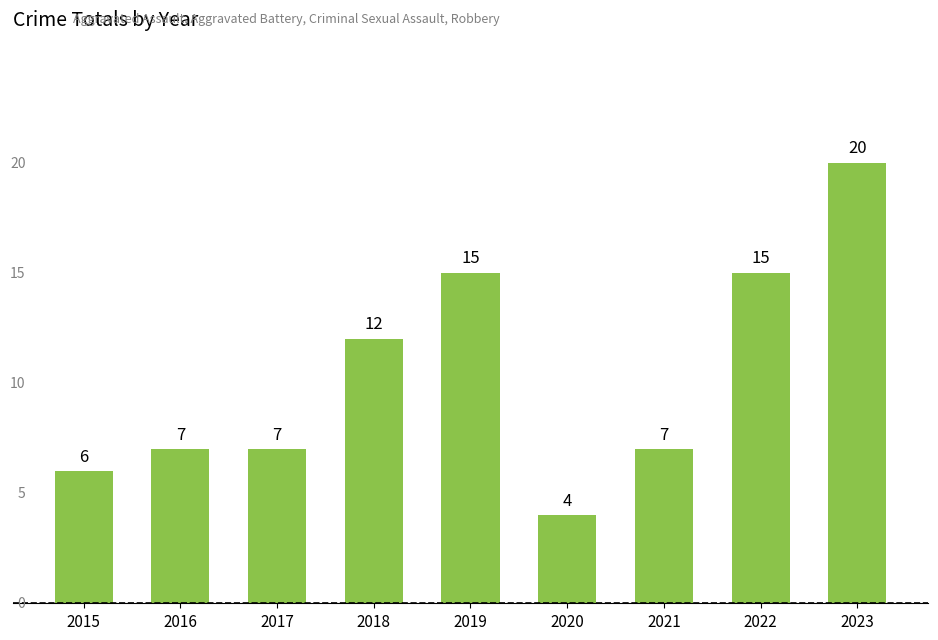

Where is the data nearest to the value 12?

2018